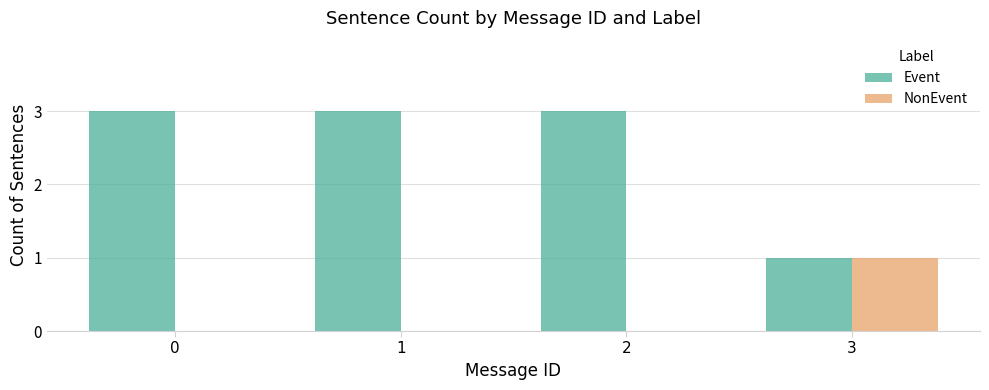

How many series are shown in this chart?

2